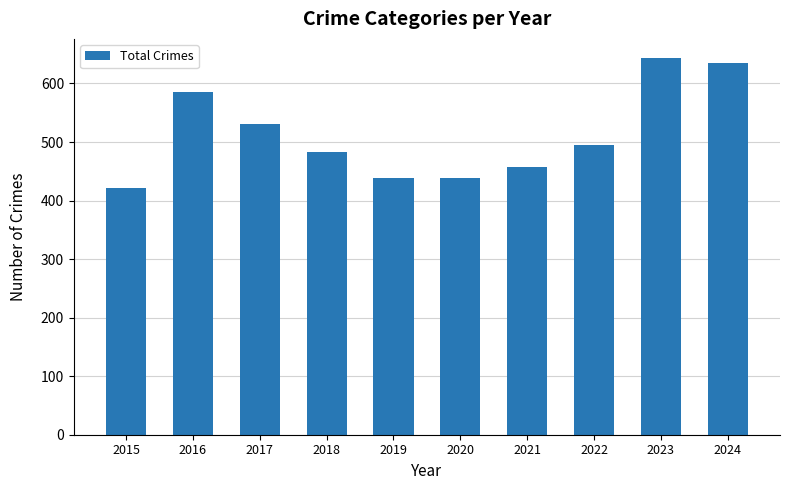

How many bars are there in total?

10